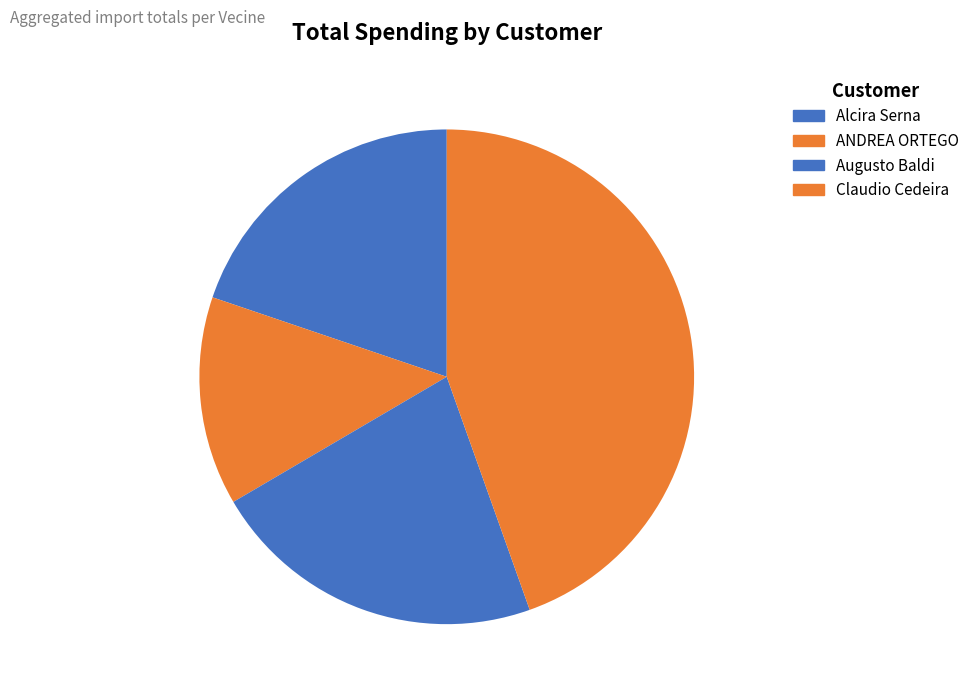

Count the number of slices in the pie.

4